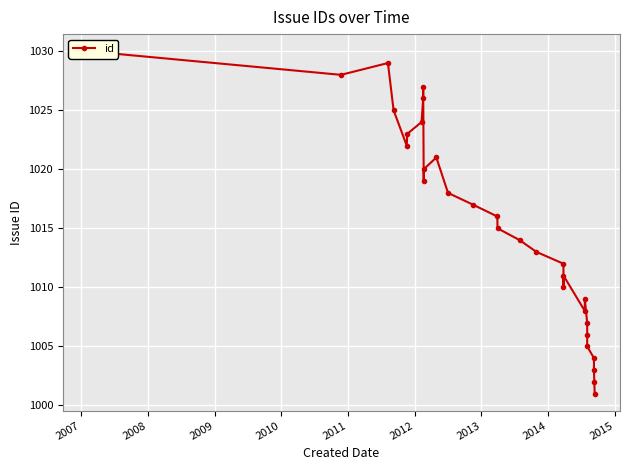

What is the average value?

1016